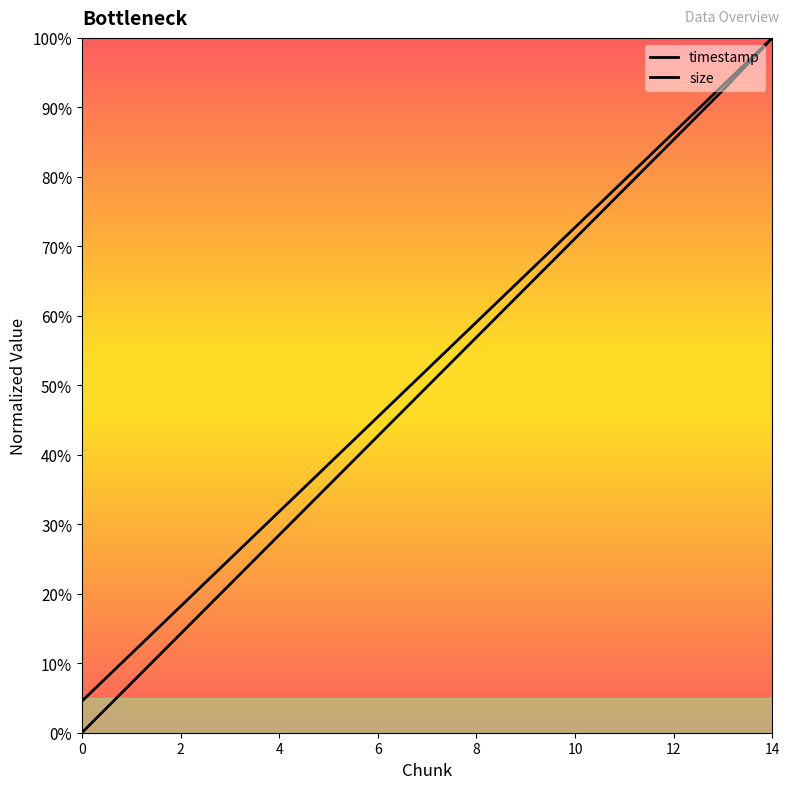

What is the total value across all series at 9?

129.9